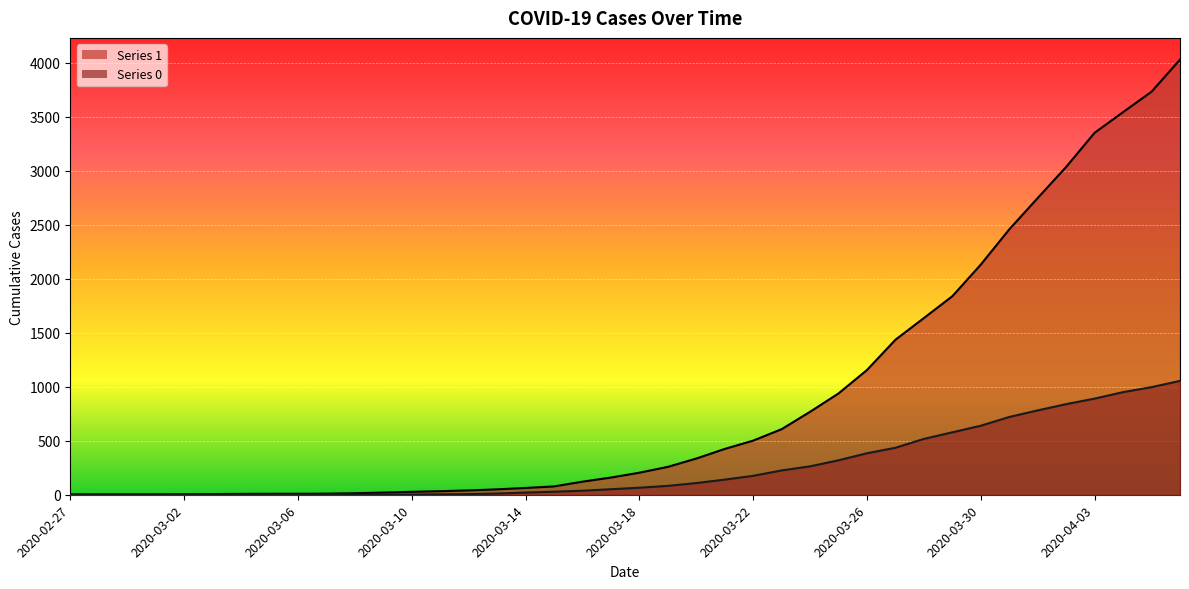

At how many categories does at least one series exceed 2675?

6